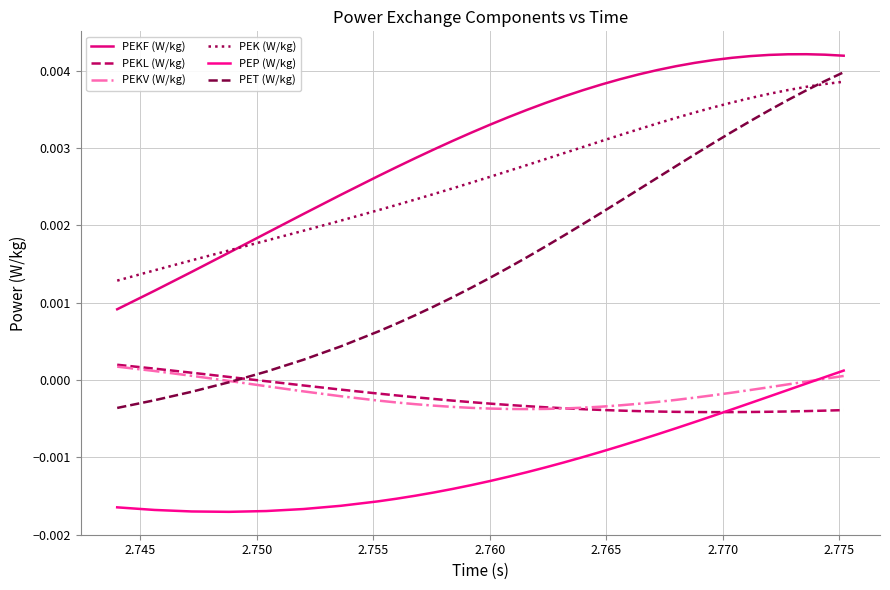

True or false: PEKL (W/kg) and PEKF (W/kg) intersect in this chart.

False